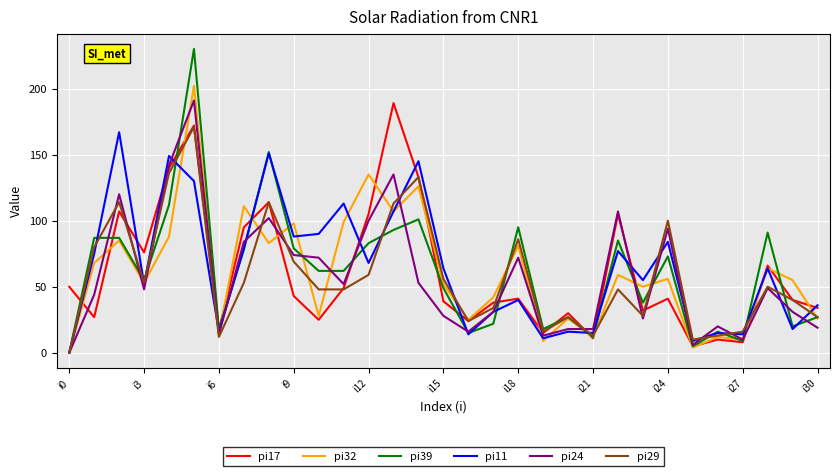

Which series has the largest range (max minus min)?

pi39